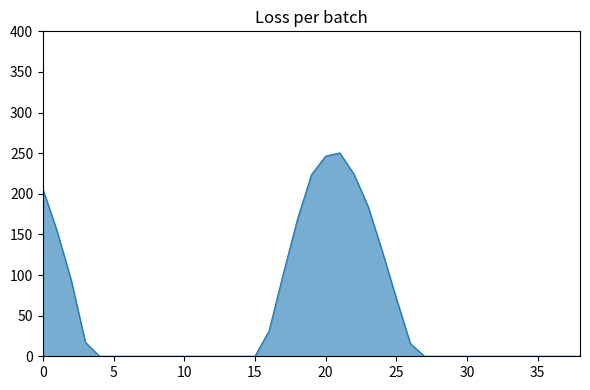

How many values exceed 0?

15